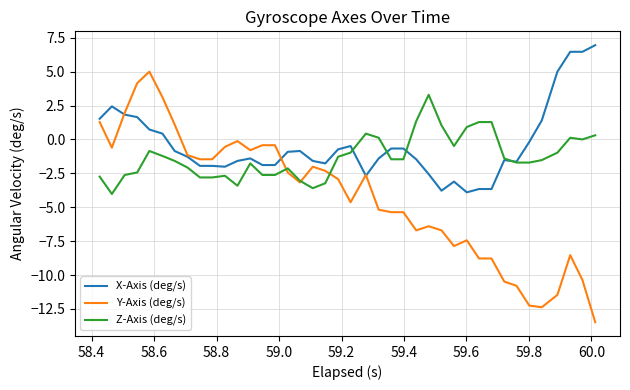

What is the smallest value displayed?

-13.5